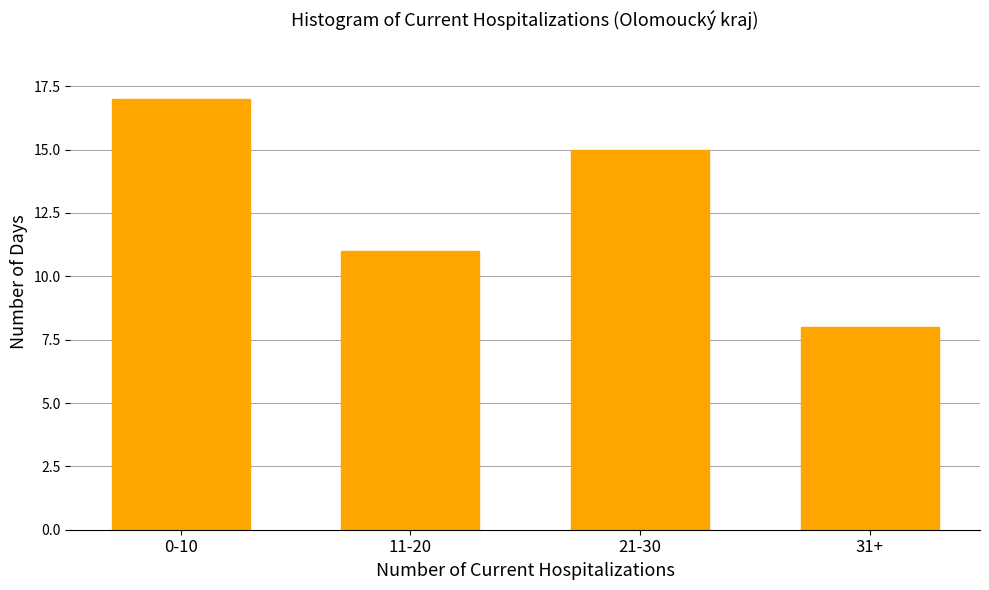

Reading left to right, what are all the values shown in this chart?

0-10=17	11-20=11	21-30=15	31+=8